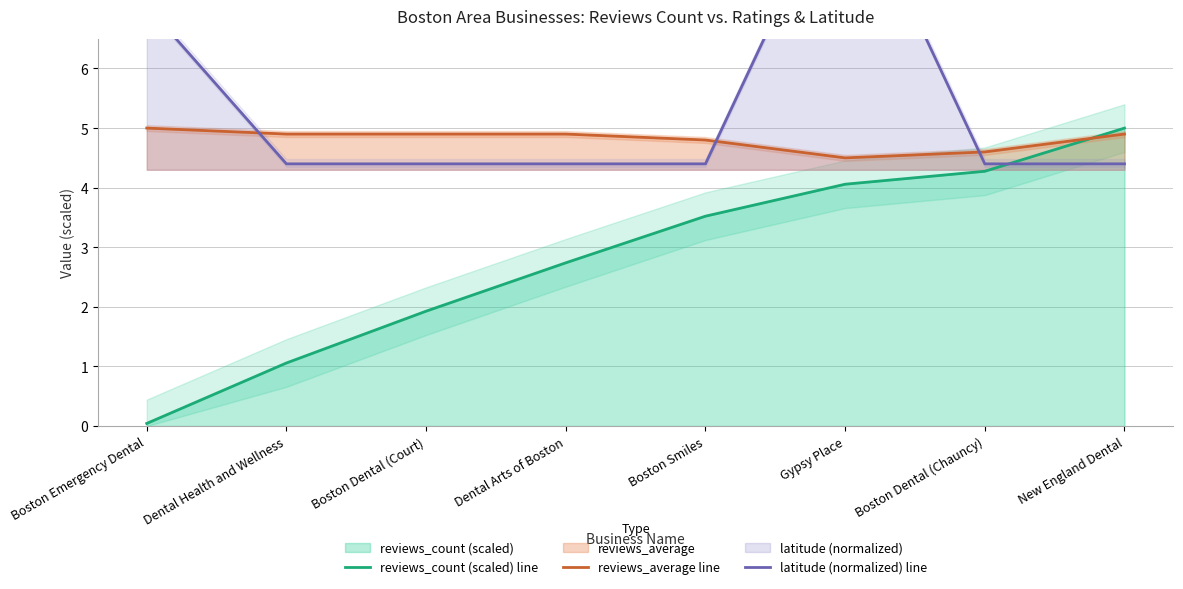

Reading left to right, list all the values displayed in this chart.

reviews_count (scaled) line: 0.0	1.1	1.9	2.7	3.5	4.1	4.3	5.0
reviews_average line: 5.0	4.9	4.9	4.9	4.8	4.5	4.6	4.9
latitude (normalized) line: 7.1	4.4	4.4	4.4	4.4	9.4	4.4	4.4